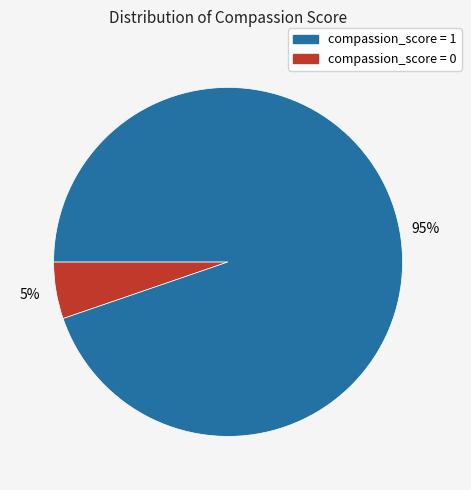

To the nearest percent, what is the average slice percentage?

50%